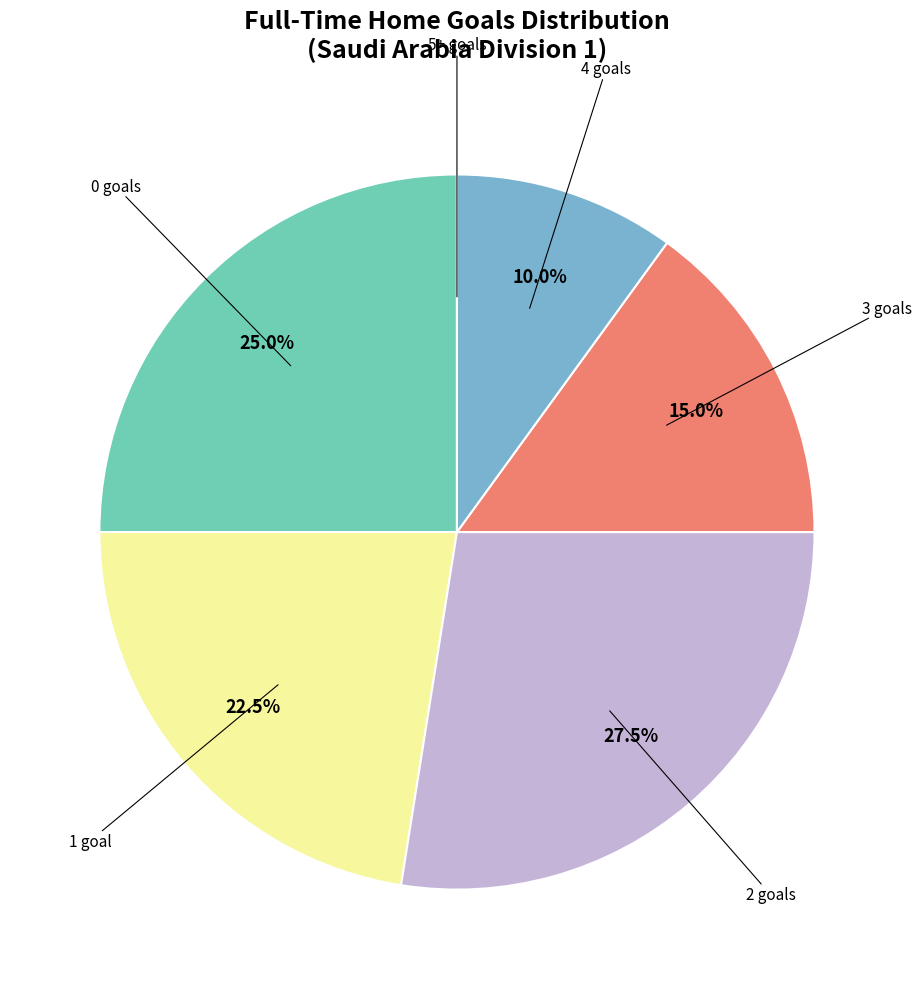

Does any single category account for the majority?

No